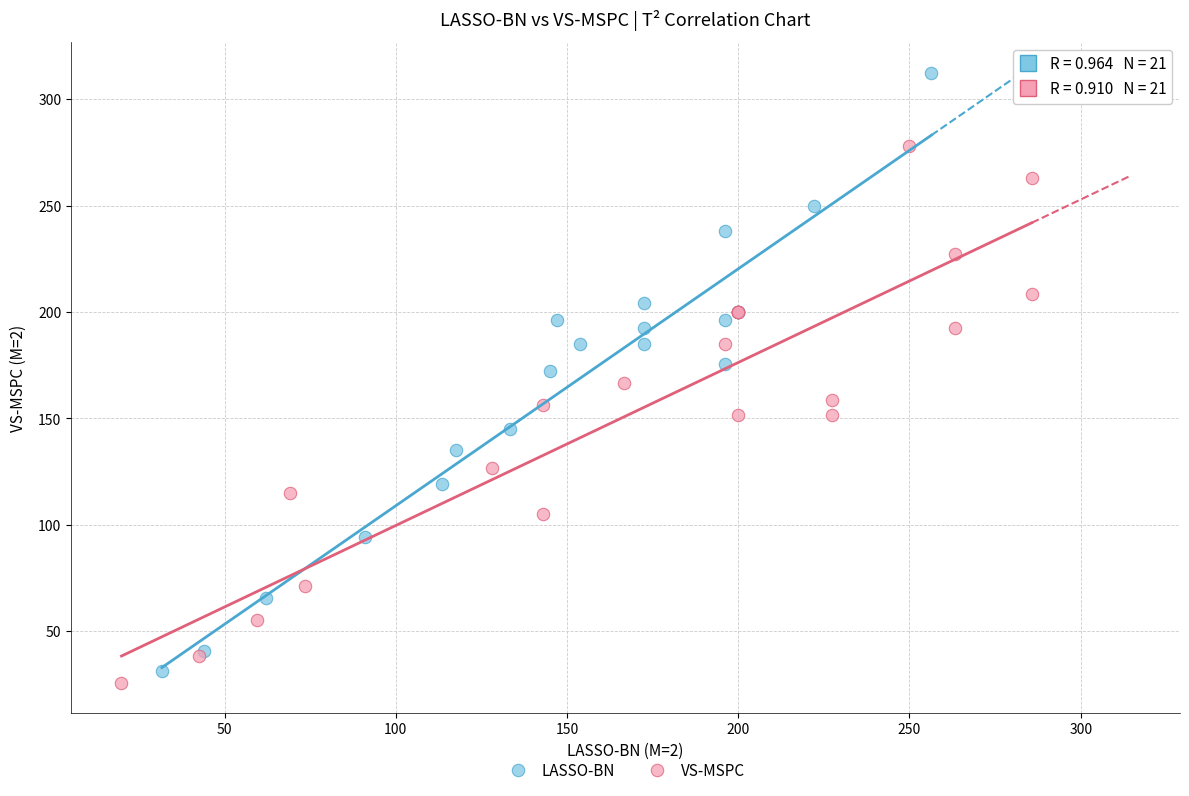

Which series has the largest Y range (max minus min)?

LASSO-BN